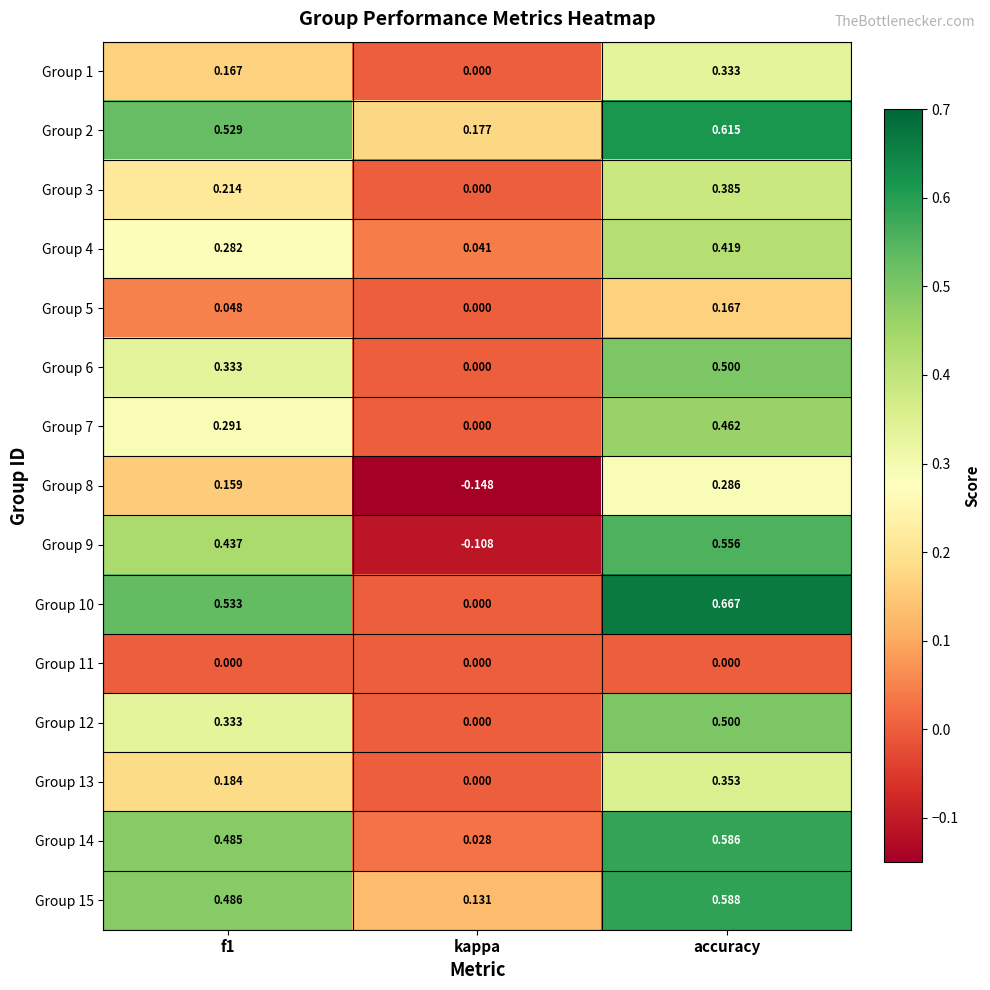

At which category does the chart reach its peak across all series?

accuracy